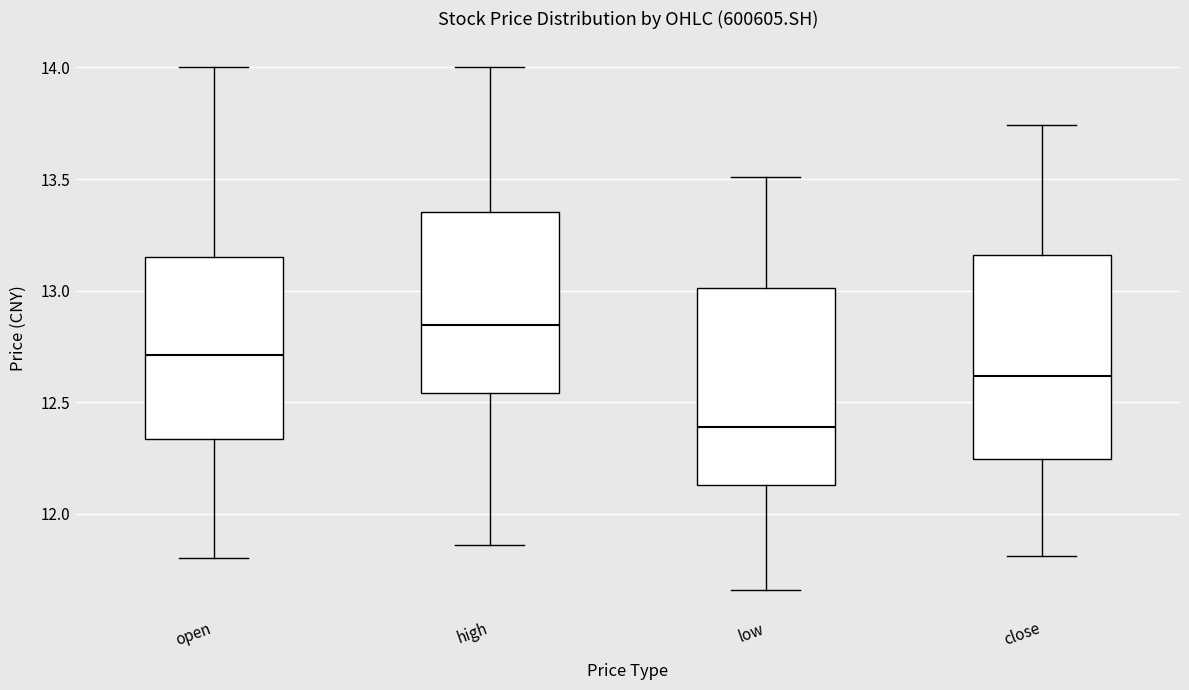

Which box has the lowest median line?

low